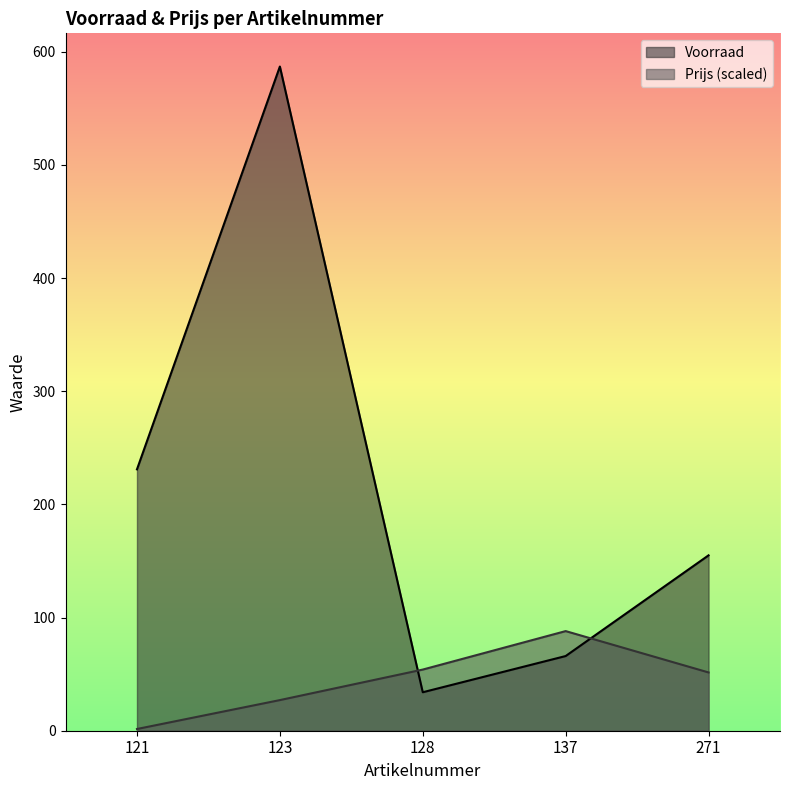

The Voorraad series shows 45.1 at 128. True or false?

False